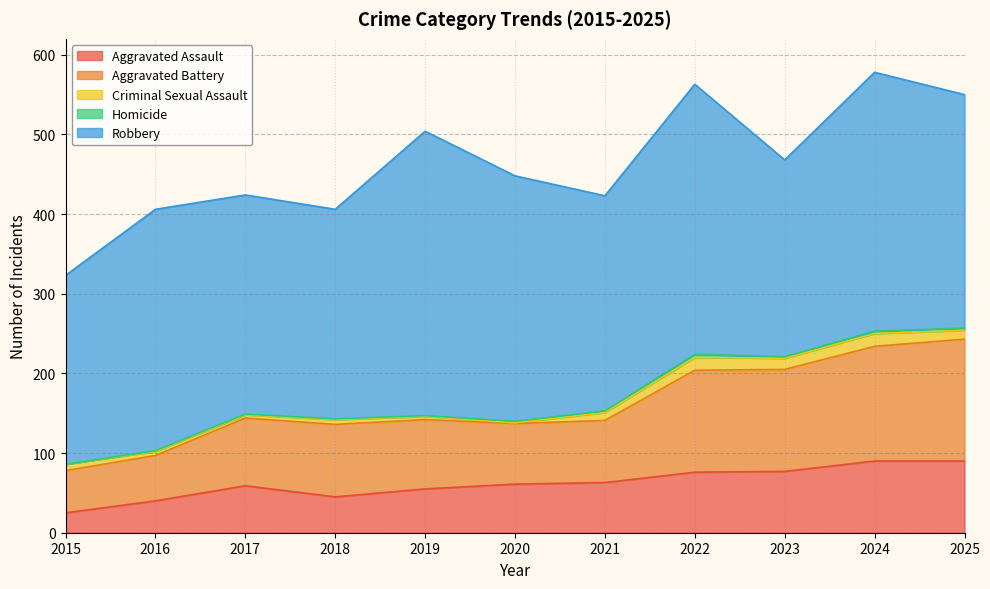

At which label is Homicide closest to 2?

2020